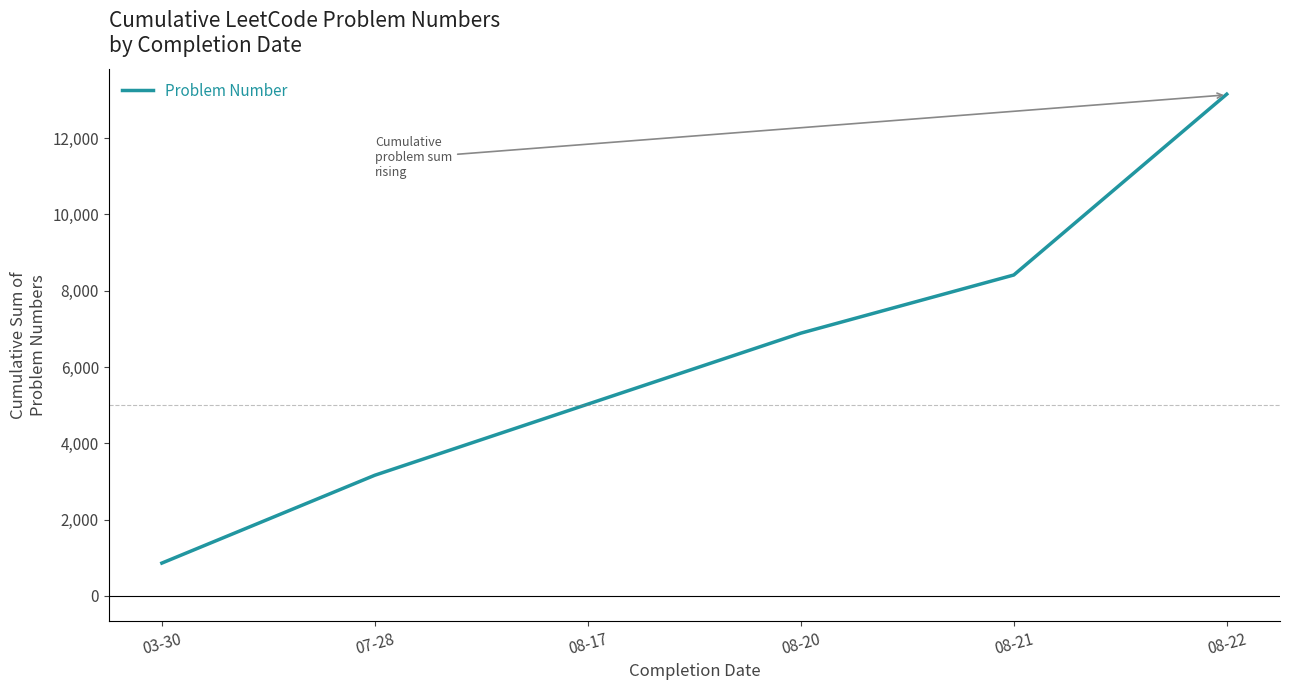

What is the ratio of the value at 08-21 to the value at 08-20?

1.2